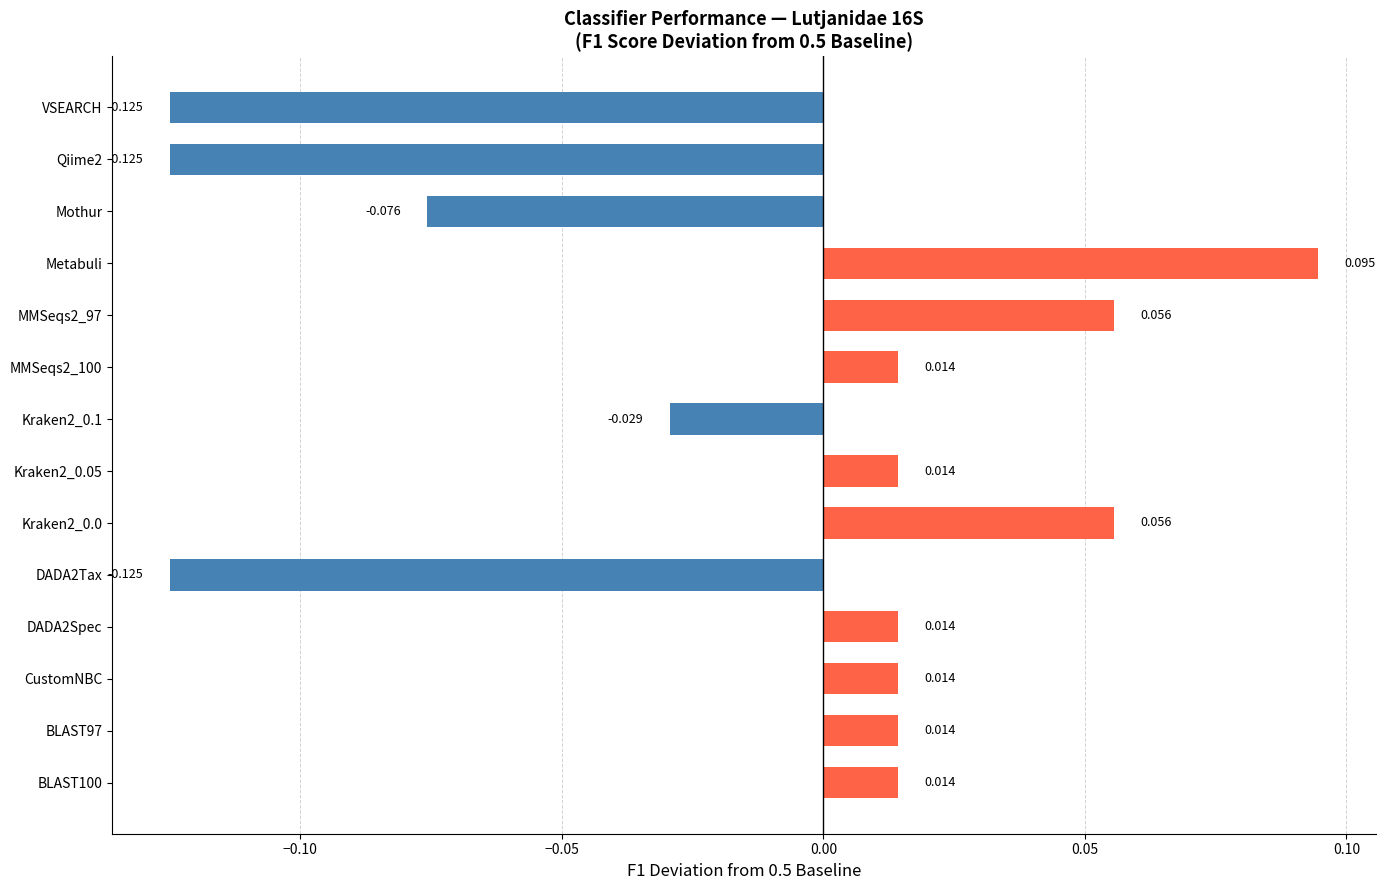

Which label corresponds to the largest value in the chart?

Metabuli